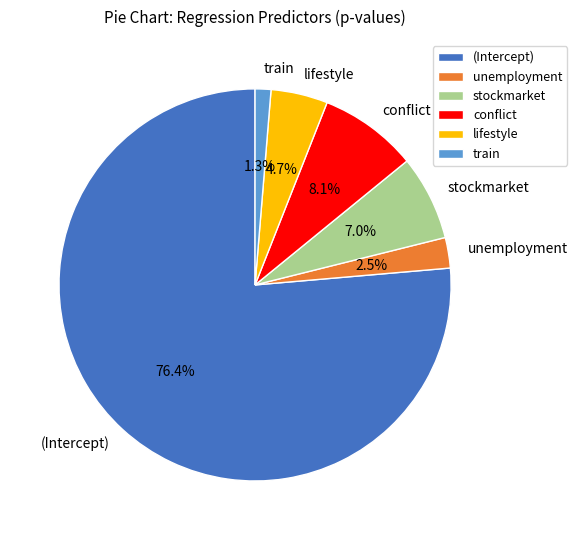

What percentage is the train slice, to the nearest percent?

1%